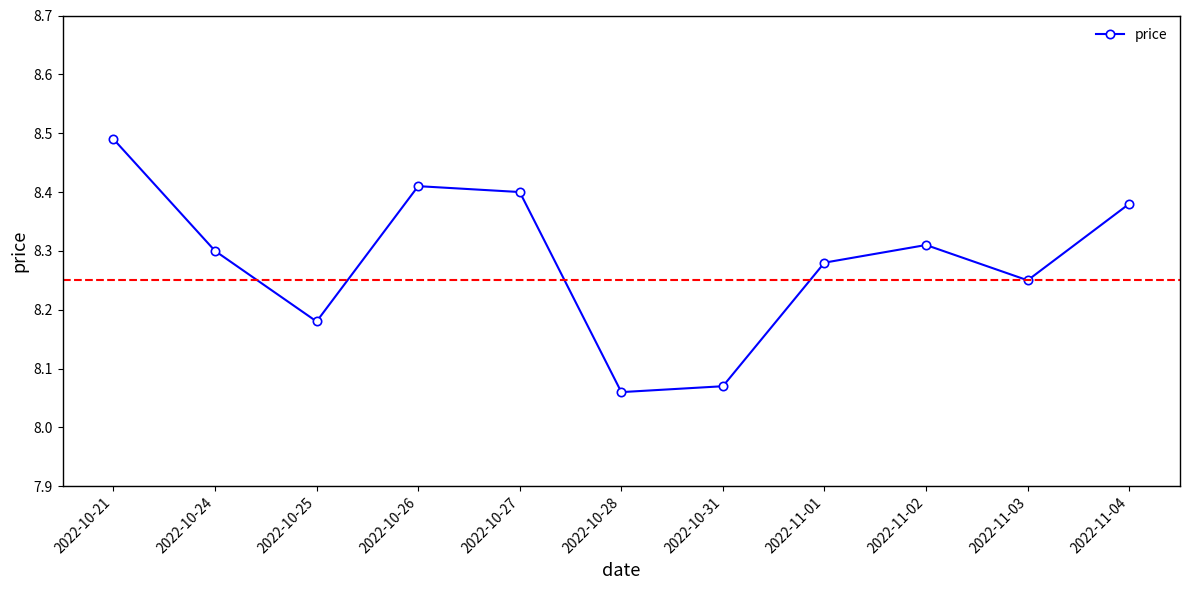

What is the difference between the second highest and second lowest values?

0.3